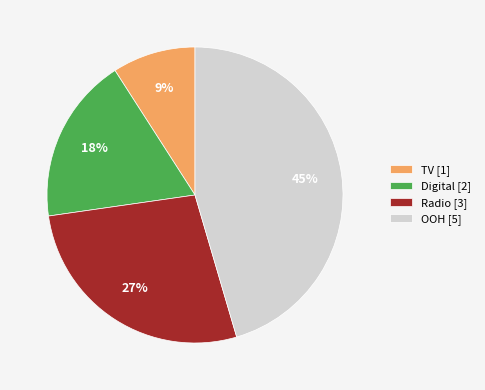

What percentage is the Radio [3] slice, to the nearest percent?

27%